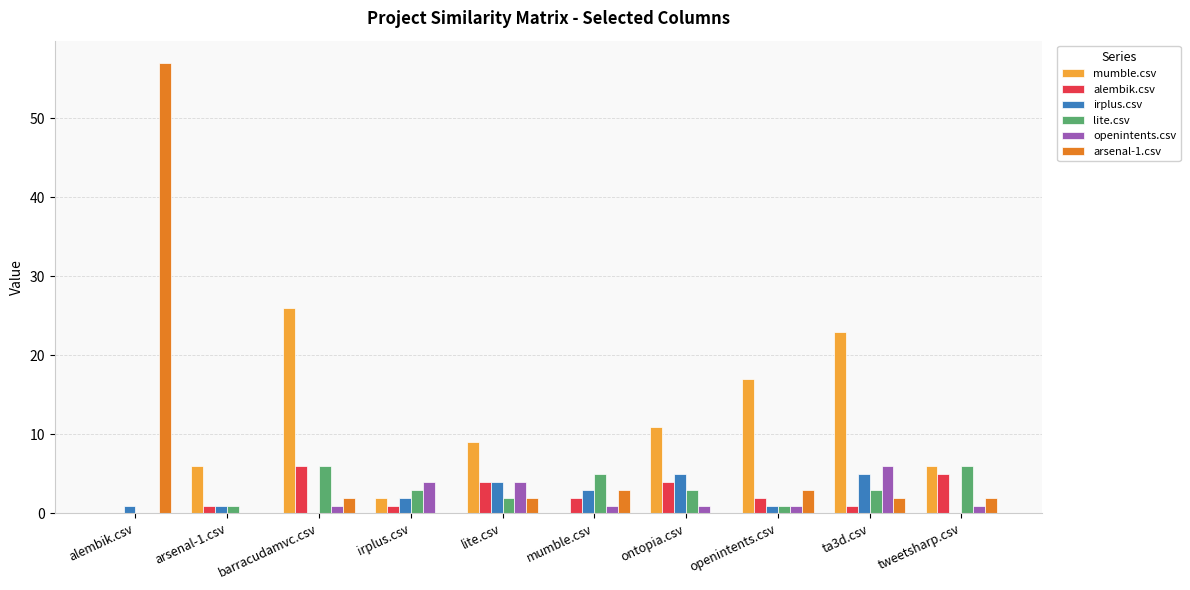

At which category does the chart reach its peak across all series?

alembik.csv